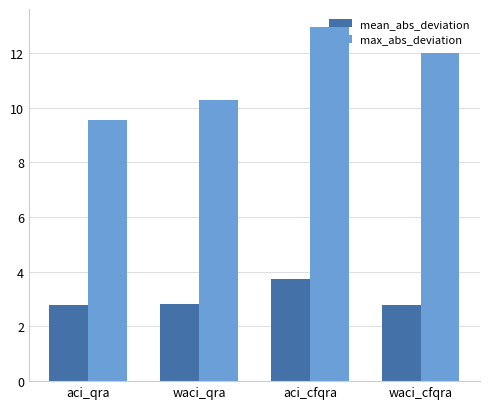

Rank the series by their maximum value, from highest to lowest.

max_abs_deviation, mean_abs_deviation